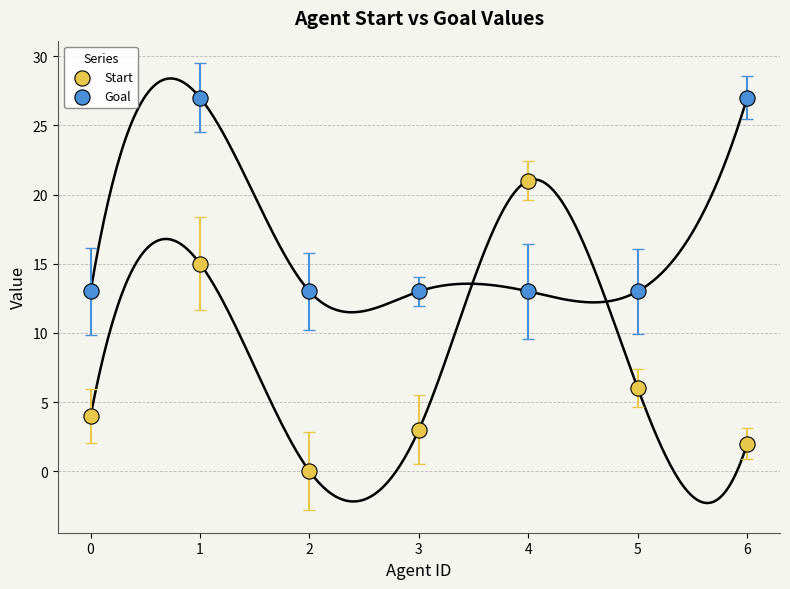

Which series contains the lowest Y value?

Start